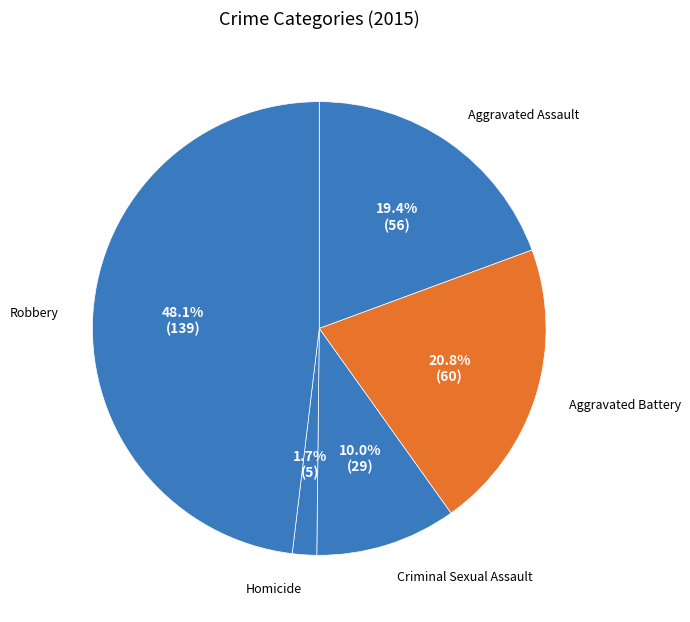

Is there any slice that represents more than half of the pie?

No